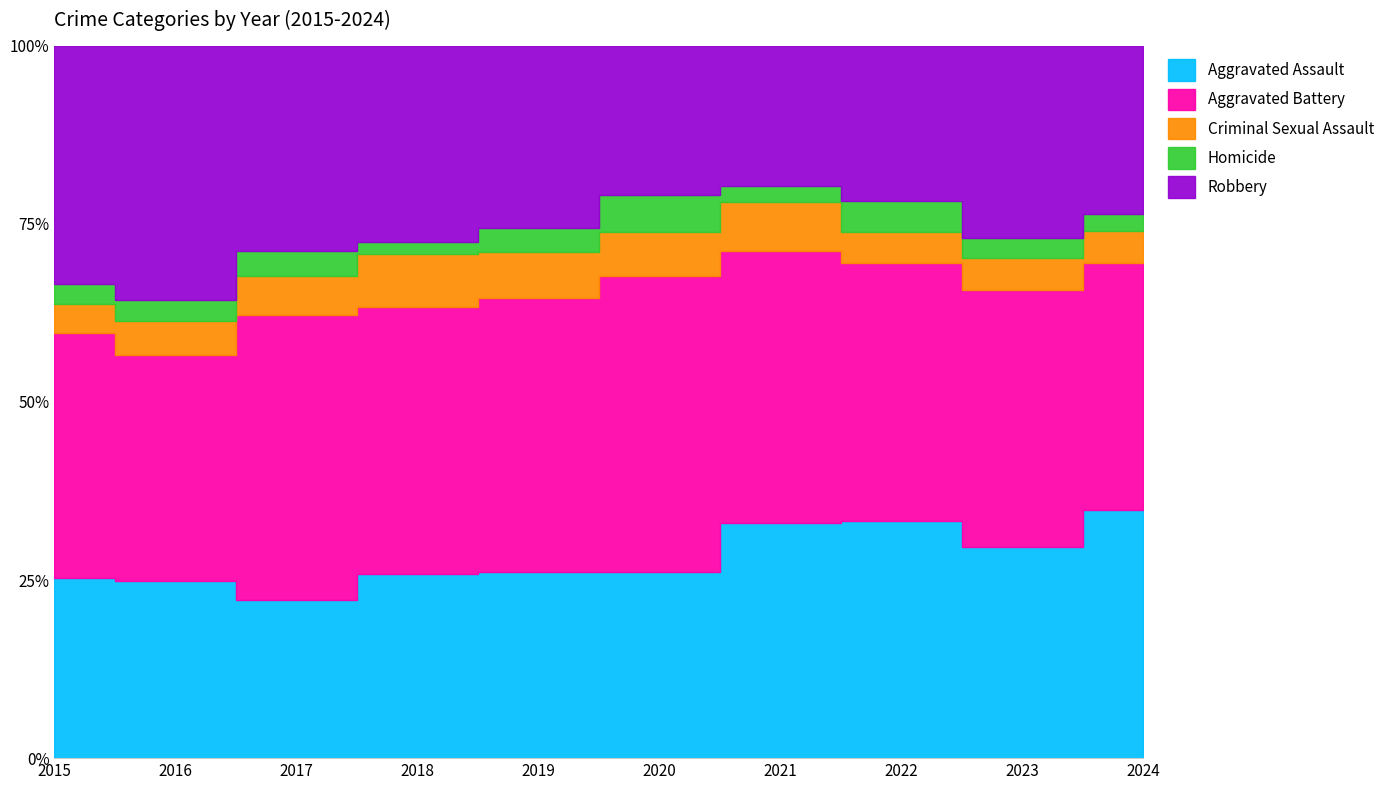

Which series ends up on top after the final intersection of Aggravated Assault and Robbery?

Aggravated Assault